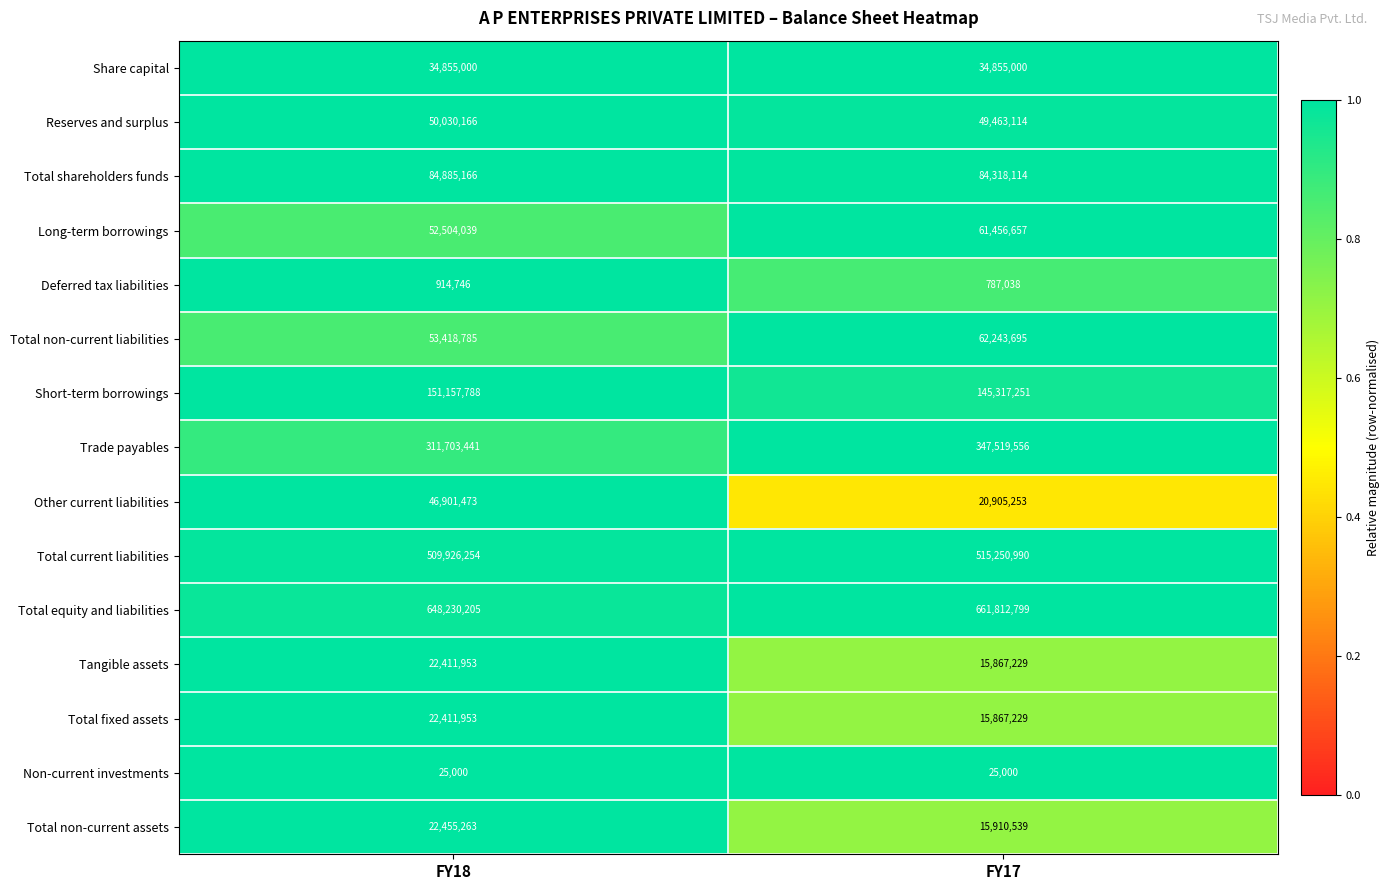

What is the difference between the Total current liabilities values at FY18 and FY17?

5324736